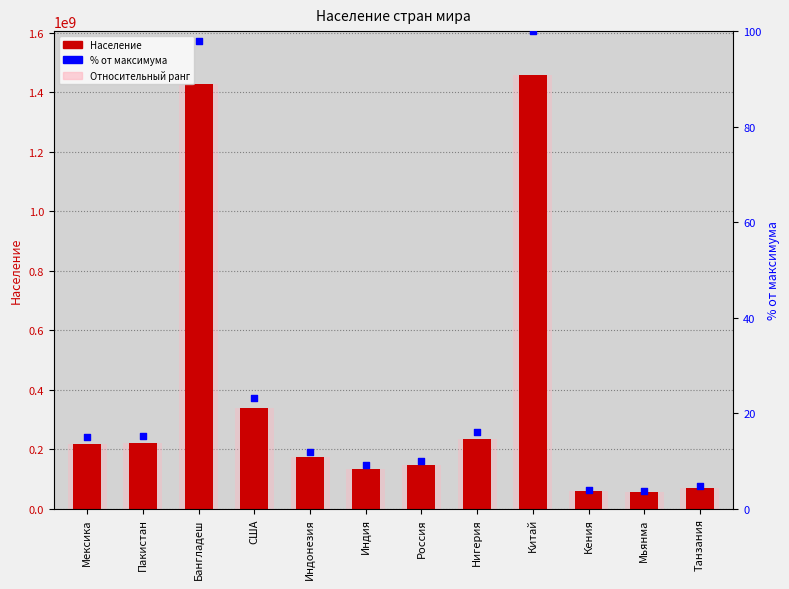

Is the value of % от макс. at Россия greater than the value of Население at Мексика?

No